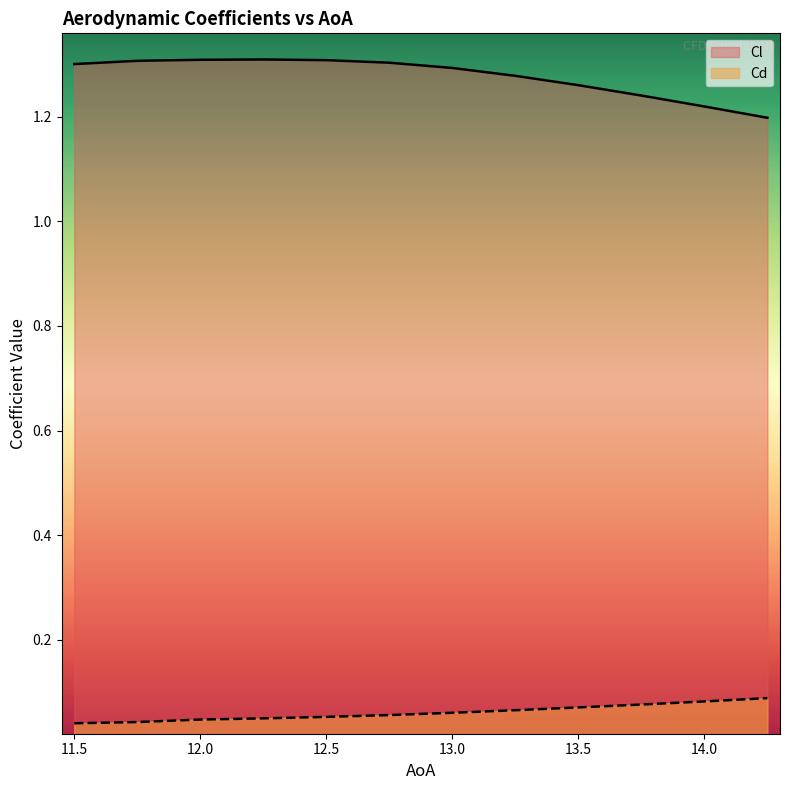

What is the sum of all Cd values?

0.7